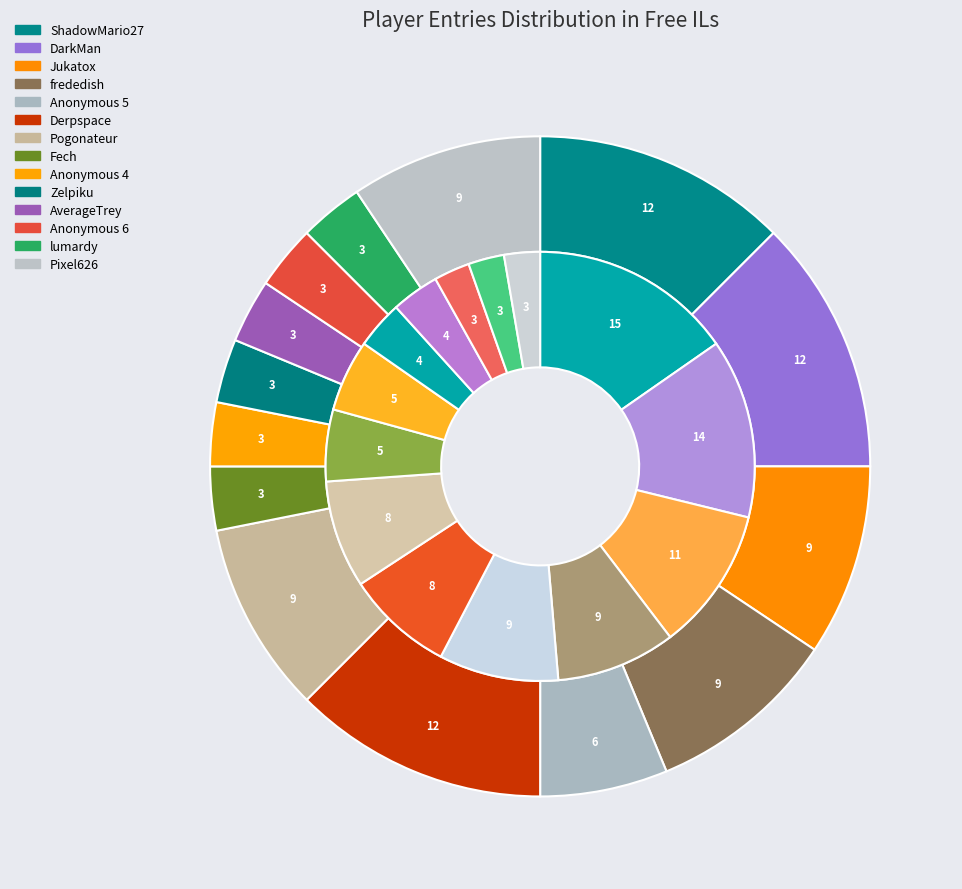

What is the largest slice in the pie chart?

ShadowMario27